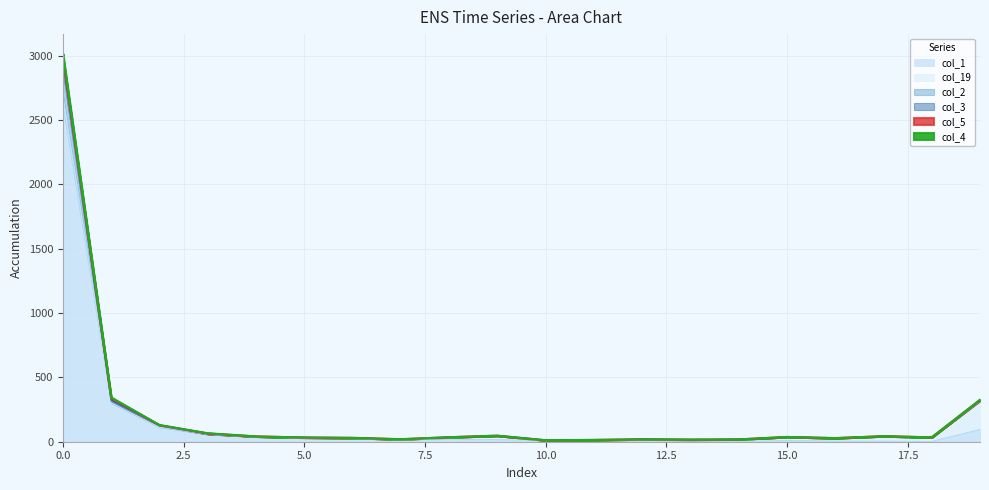

At which category does the chart reach its minimum across all series?

14